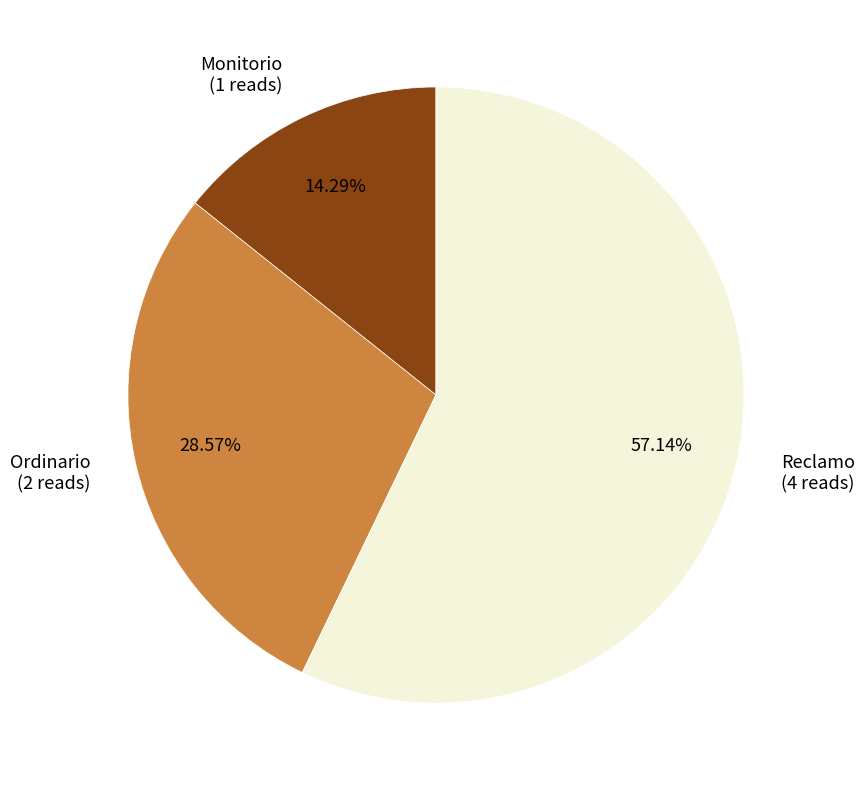

Is the sum of Ordinario and Reclamo greater than half?

Yes